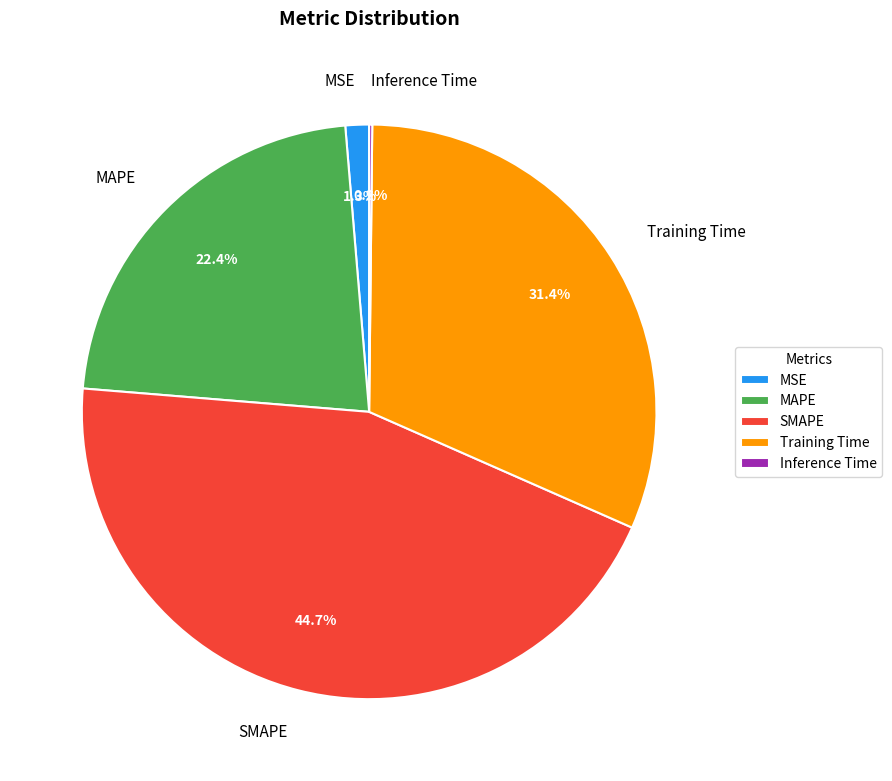

Is it true that SMAPE is 37% of the pie?

False